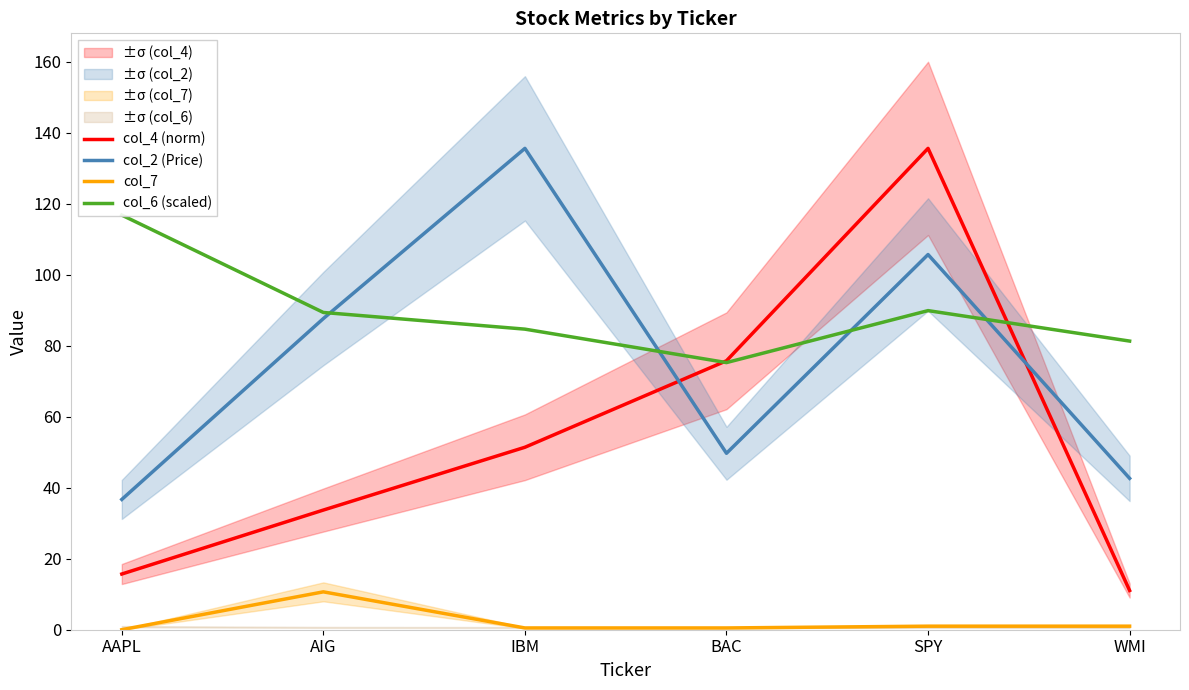

How many series are shown in this chart?

4